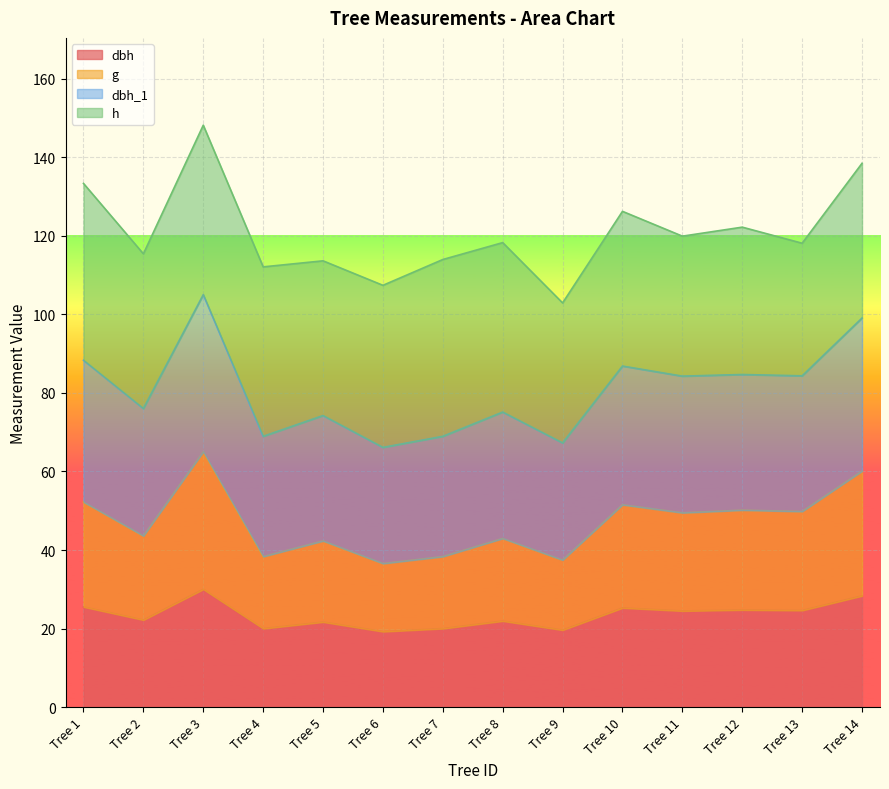

What is the total value across all series at Tree 3?

148.1